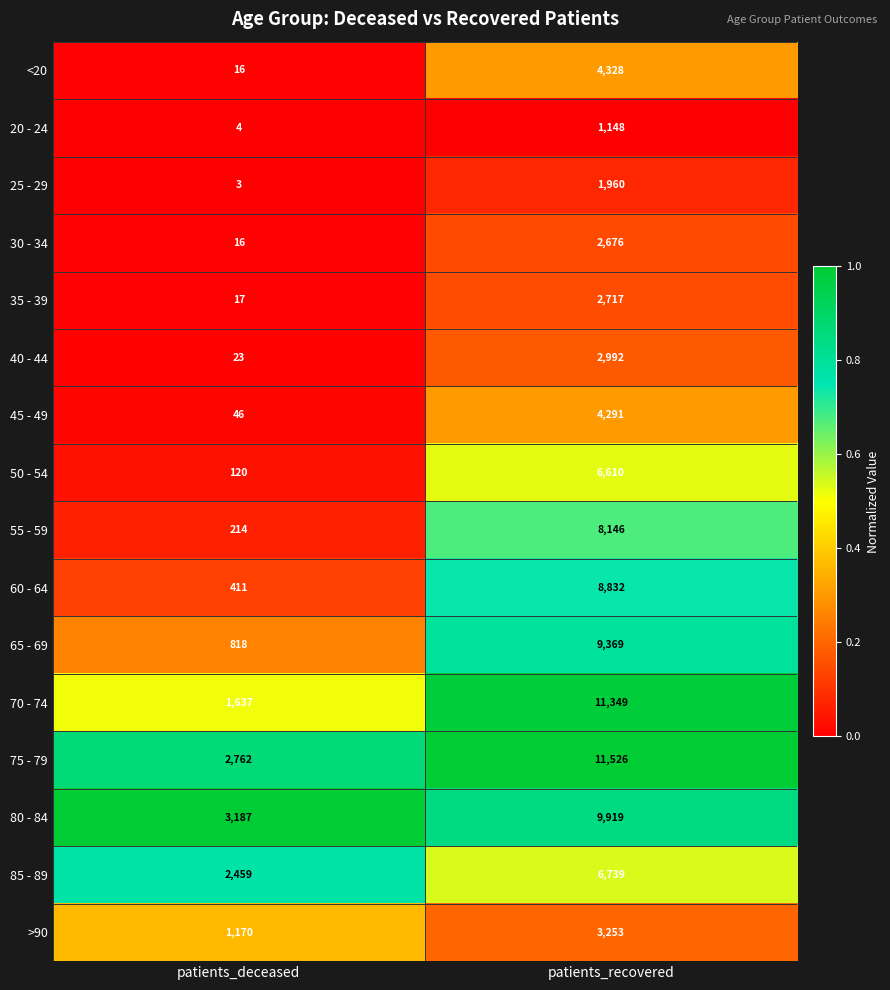

At patients_recovered, list the series in order from largest to smallest.

75 - 79, 70 - 74, 80 - 84, 65 - 69, 60 - 64, 55 - 59, 85 - 89, 50 - 54, <20, 45 - 49, >90, 40 - 44, 35 - 39, 30 - 34, 25 - 29, 20 - 24